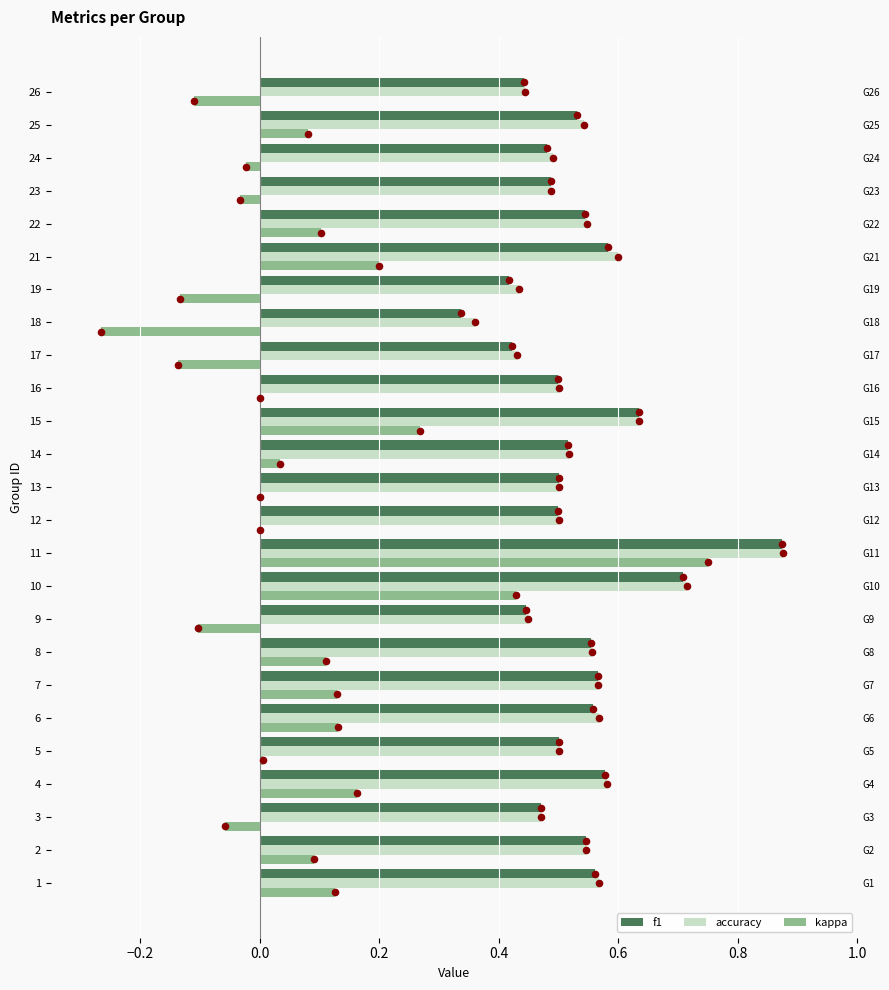

Is the value of kappa at 2 greater than the value of f1 at 2?

No